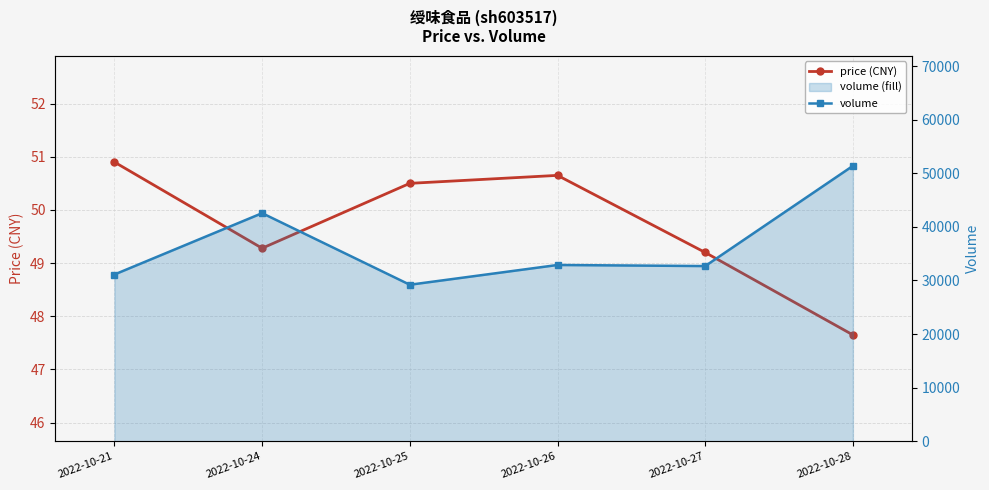

Reading right to left, transcribe all the data shown in this chart.

price (CNY): 2022-10-28=47.6	2022-10-27=49.2	2022-10-26=50.6	2022-10-25=50.5	2022-10-24=49.3	2022-10-21=50.9
volume: 2022-10-28=51382.0	2022-10-27=32689.0	2022-10-26=32891.0	2022-10-25=29204.0	2022-10-24=42560.0	2022-10-21=31113.0